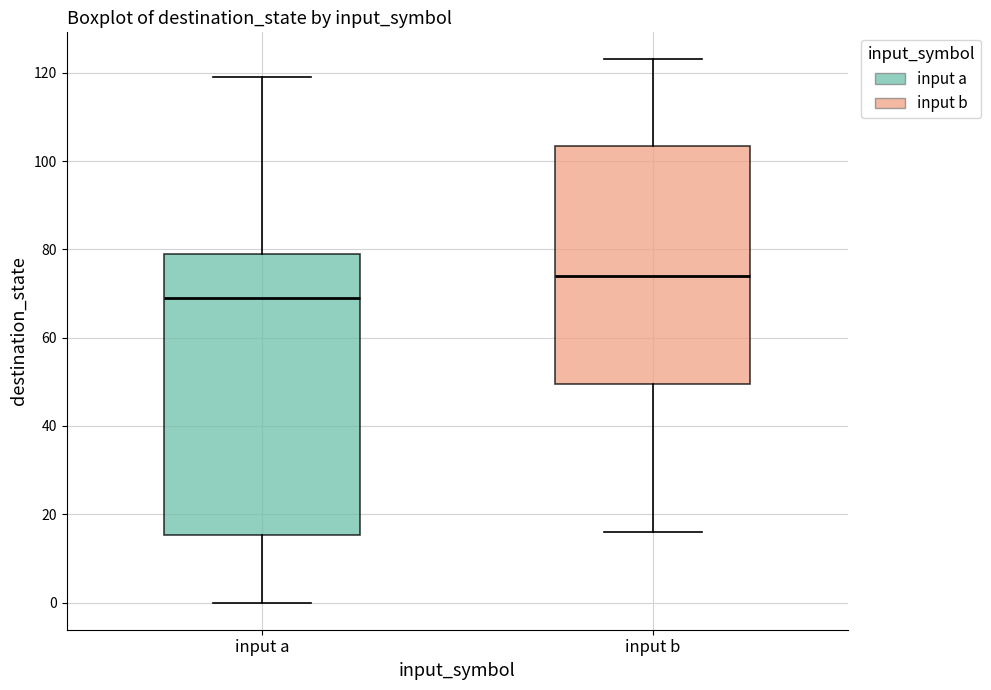

Which box's median line is the highest?

input b